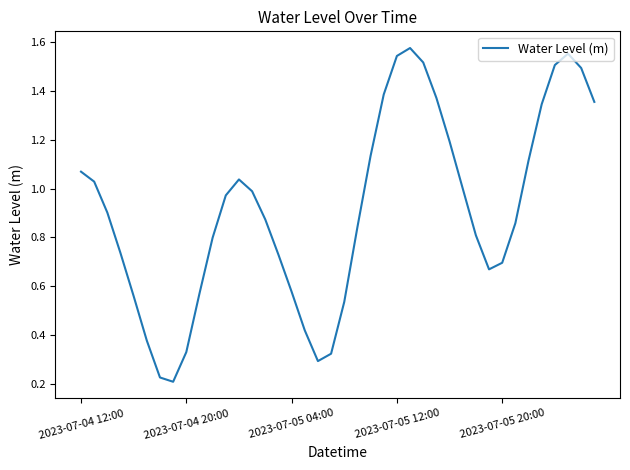

Does the chart have visible grid lines?

No